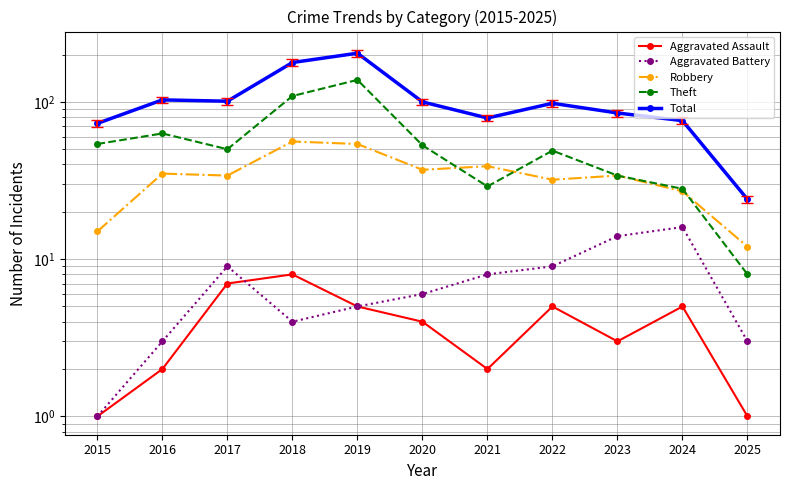

True or false: Aggravated Battery has a value of 11 at 2021.

False